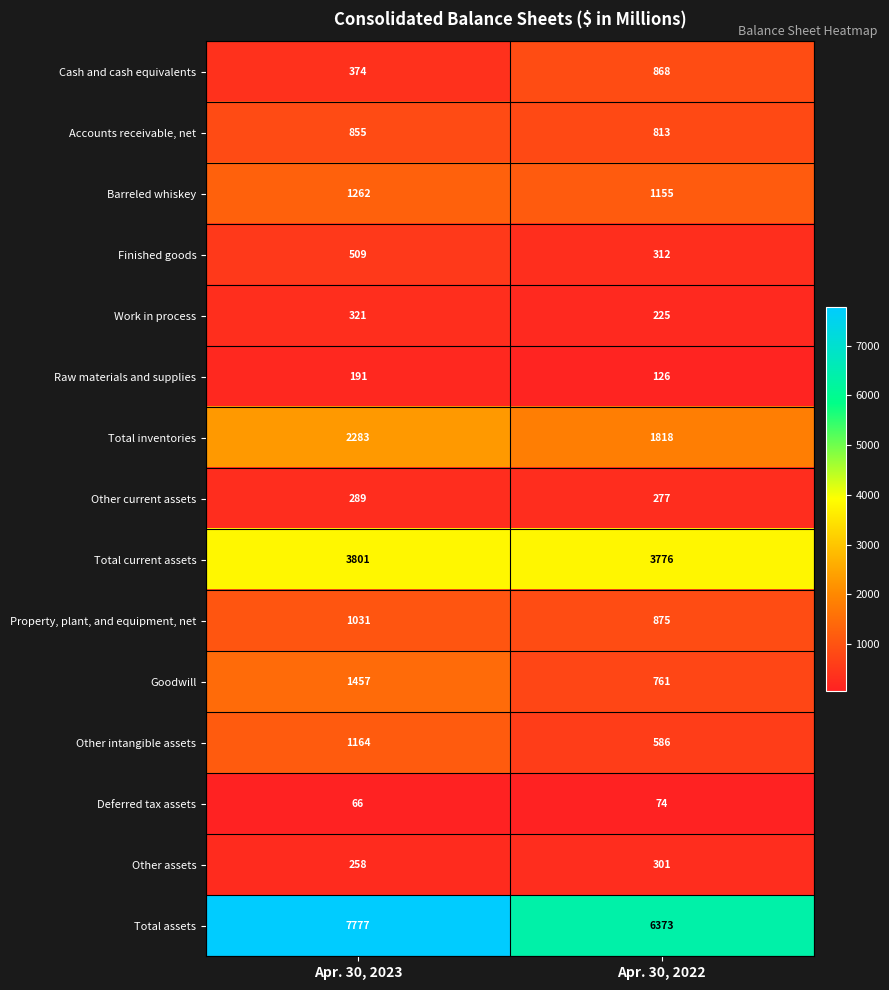

Which category has the highest value across all series?

Apr. 30, 2023